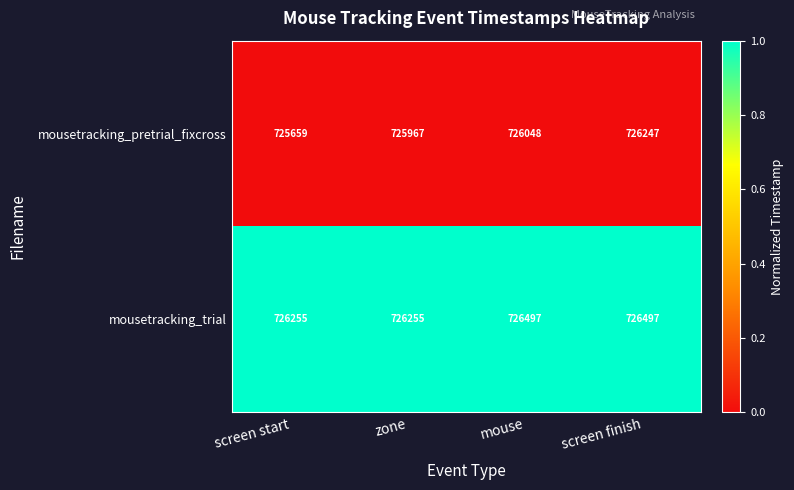

True or false: mousetracking_trial has a value of 409736 at mouse.

False